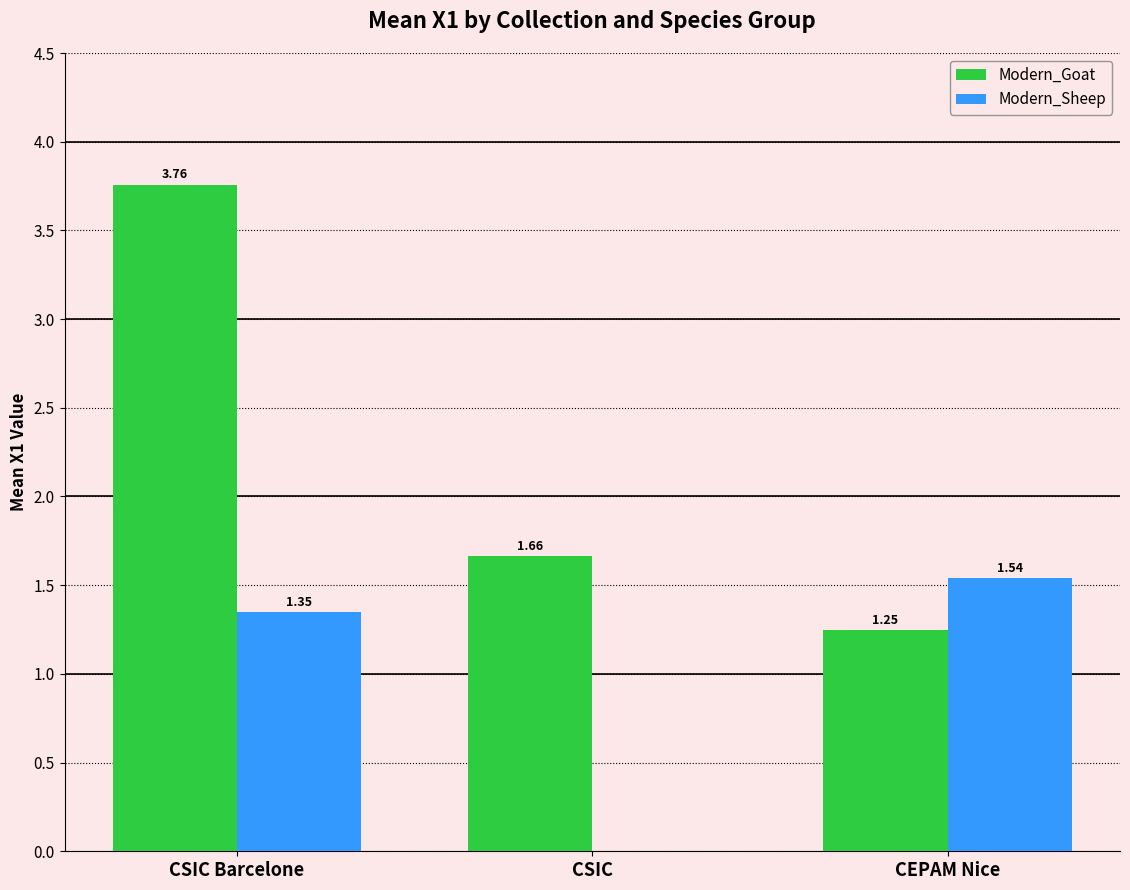

At which category is the sum across all series the highest?

CSIC Barcelone